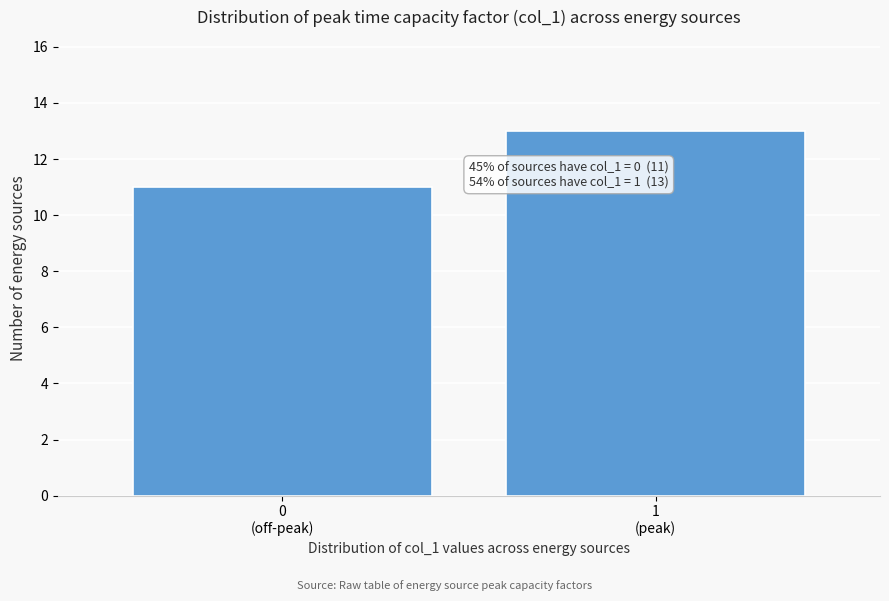

Reading left to right, what are all the values shown in this chart?

11	13